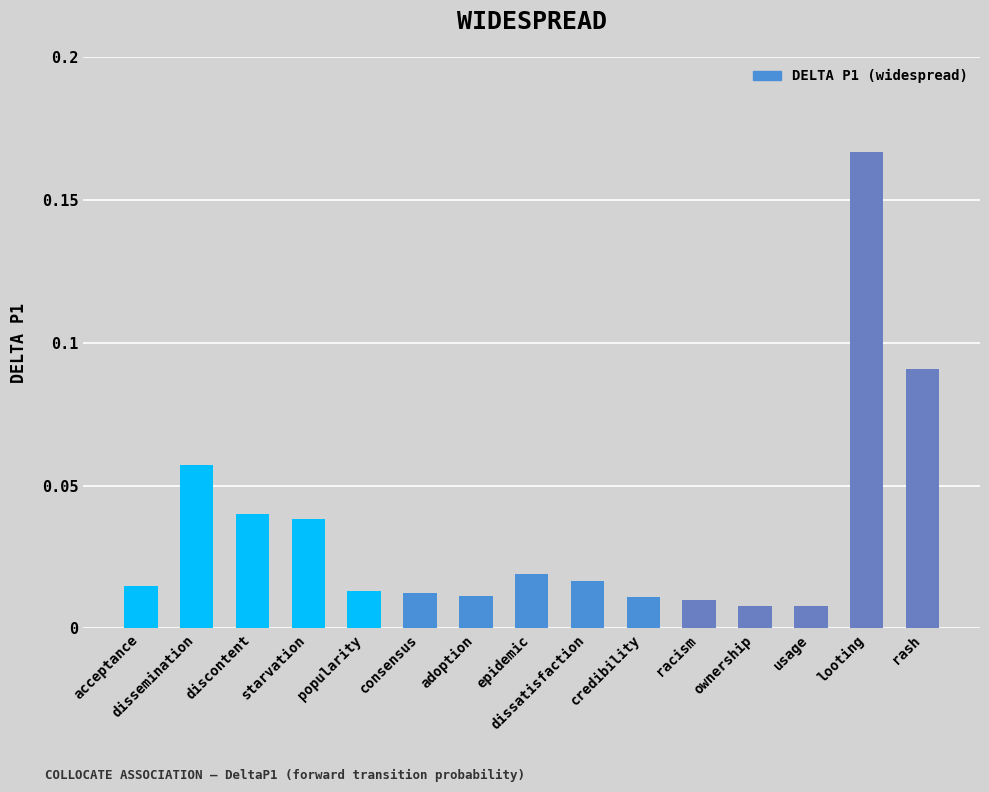

What is the label of the 13th bar from the right?

discontent